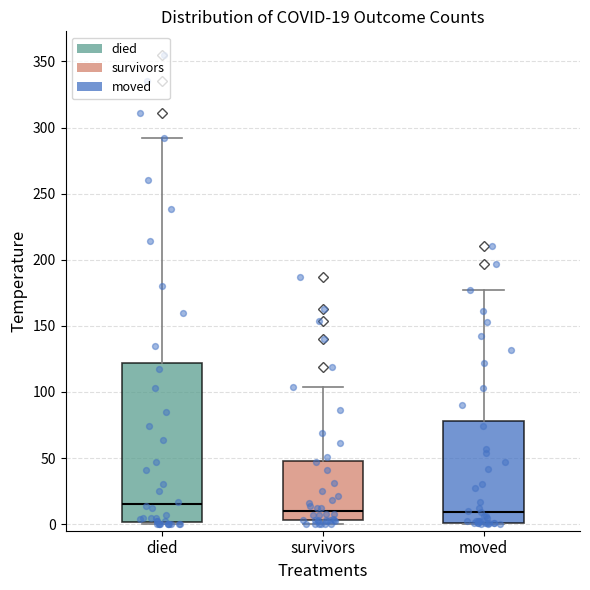

Which box has the highest median line?

died